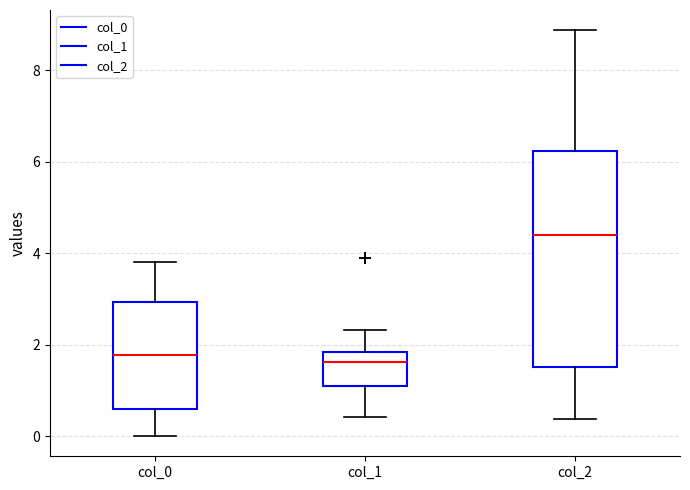

Reading left to right, read every box against the y-axis: the position of its median line, the range the box covers, and the ends of its whiskers. The values are not printed on the chart, so give them approximately, as read against the axis.

col_0: median 1.8, box 0.6 to 3.0, whiskers 0.0 to 3.8
col_1: median 1.6, box 1.0 to 1.8, whiskers 0.4 to 2.4
col_2: median 4.4, box 1.6 to 6.2, whiskers 0.4 to 8.8